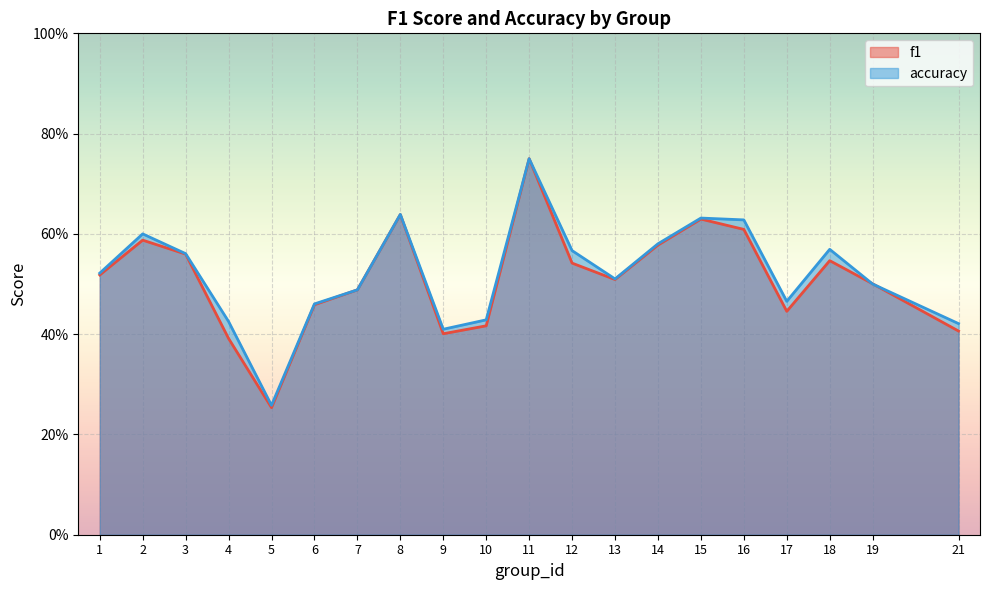

Between which two adjacent categories do f1 and accuracy first intersect?

18 and 19